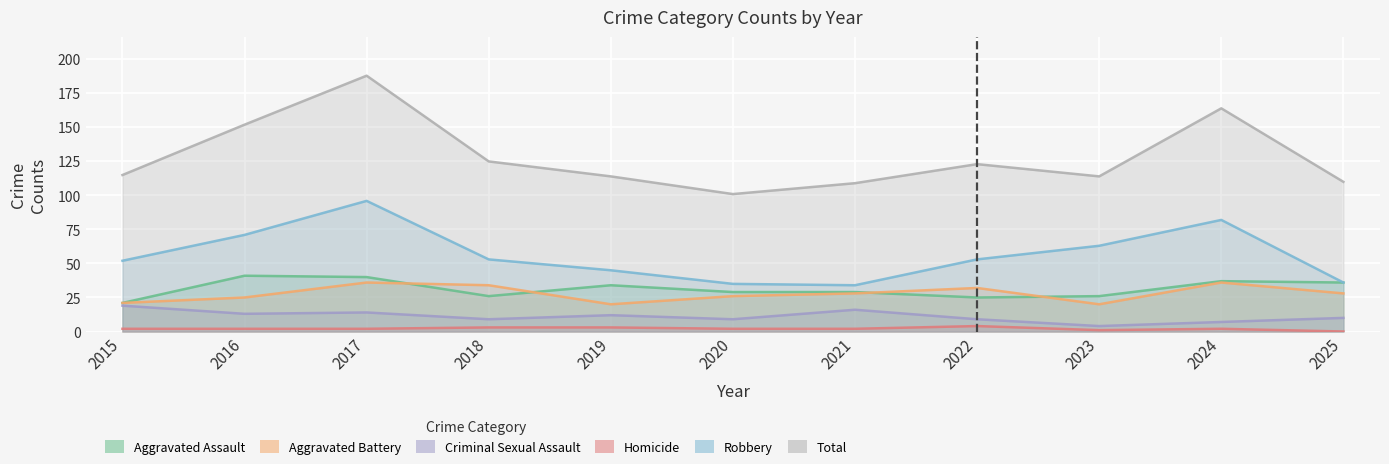

Rank the series by their maximum value, from highest to lowest.

Total, Robbery, Aggravated Assault, Aggravated Battery, Criminal Sexual Assault, Homicide